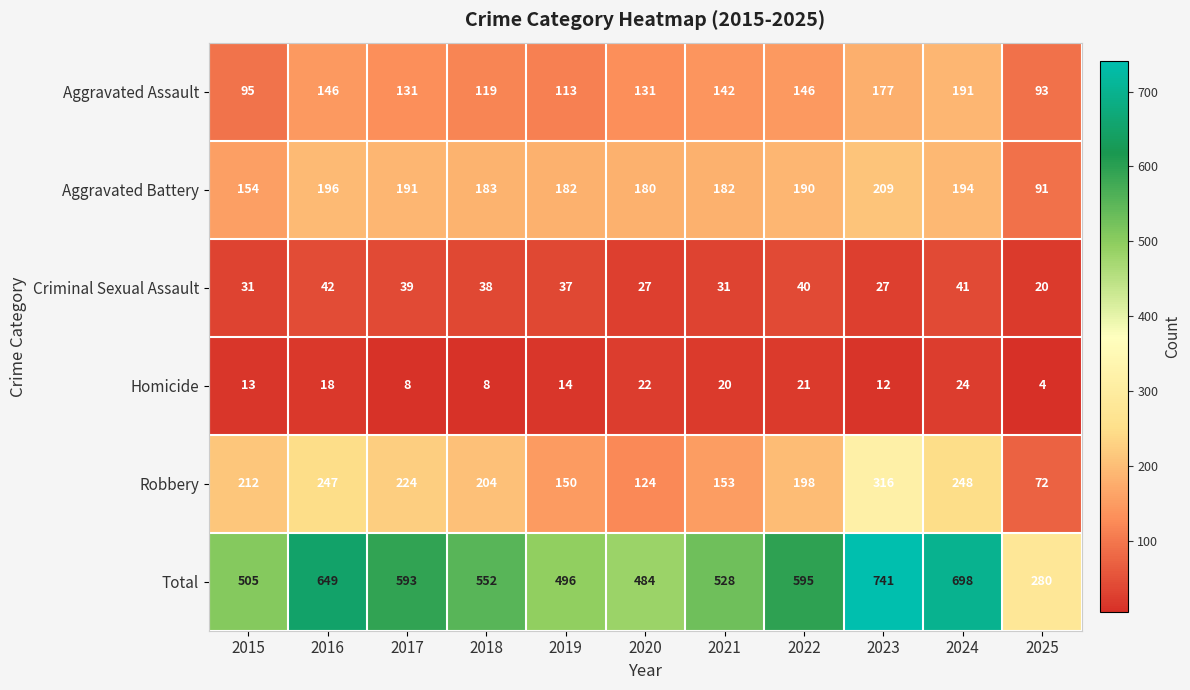

What is the greatest value displayed?

741